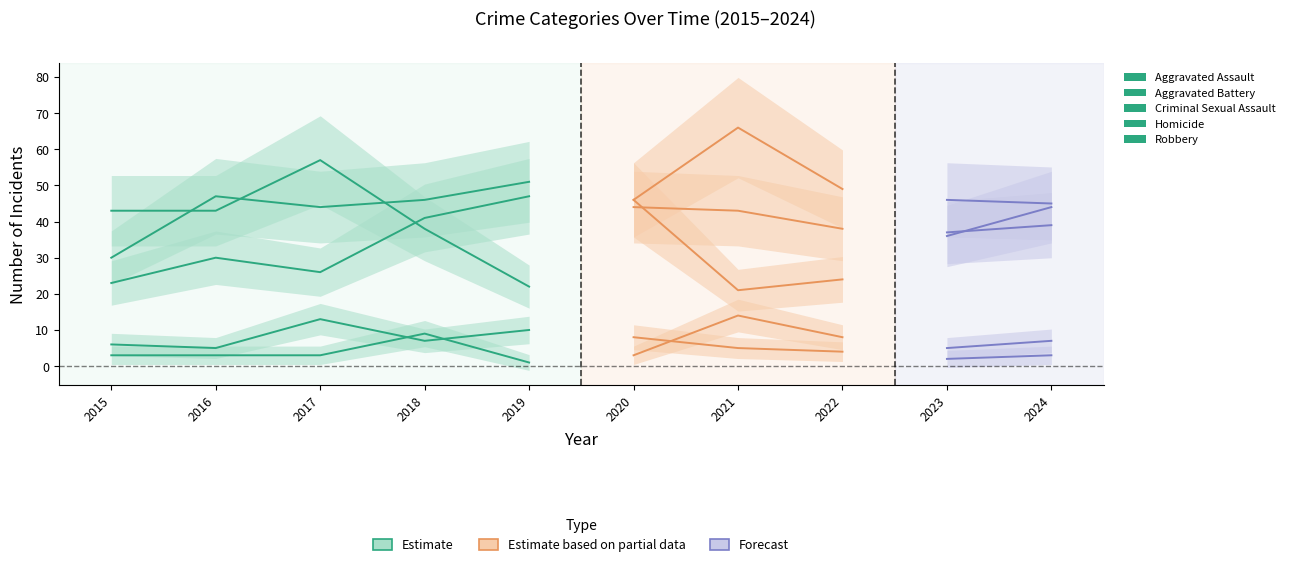

Does the chart have visible grid lines?

No